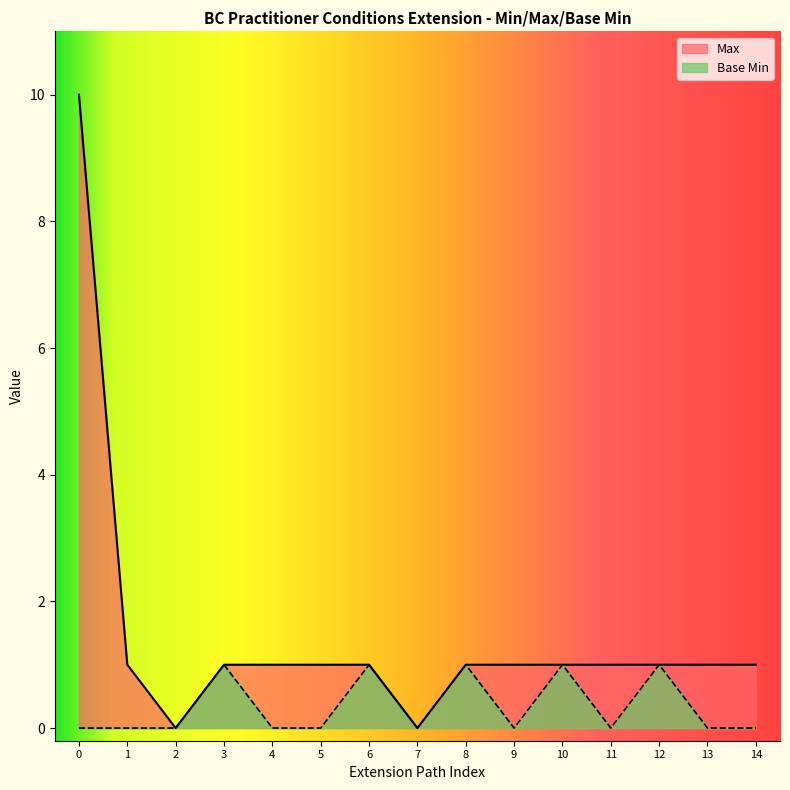

True or false: Base Min and Max cross at least once.

False